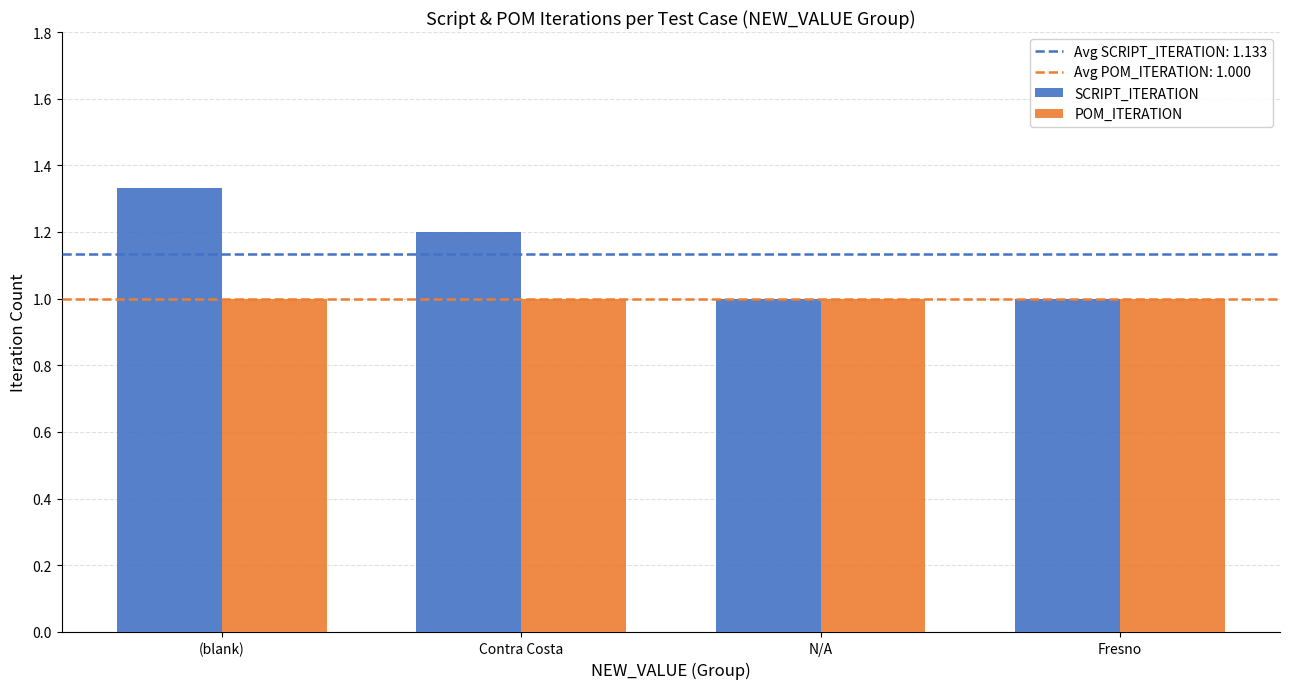

At (blank), list the series in order from largest to smallest.

SCRIPT_ITERATION, POM_ITERATION